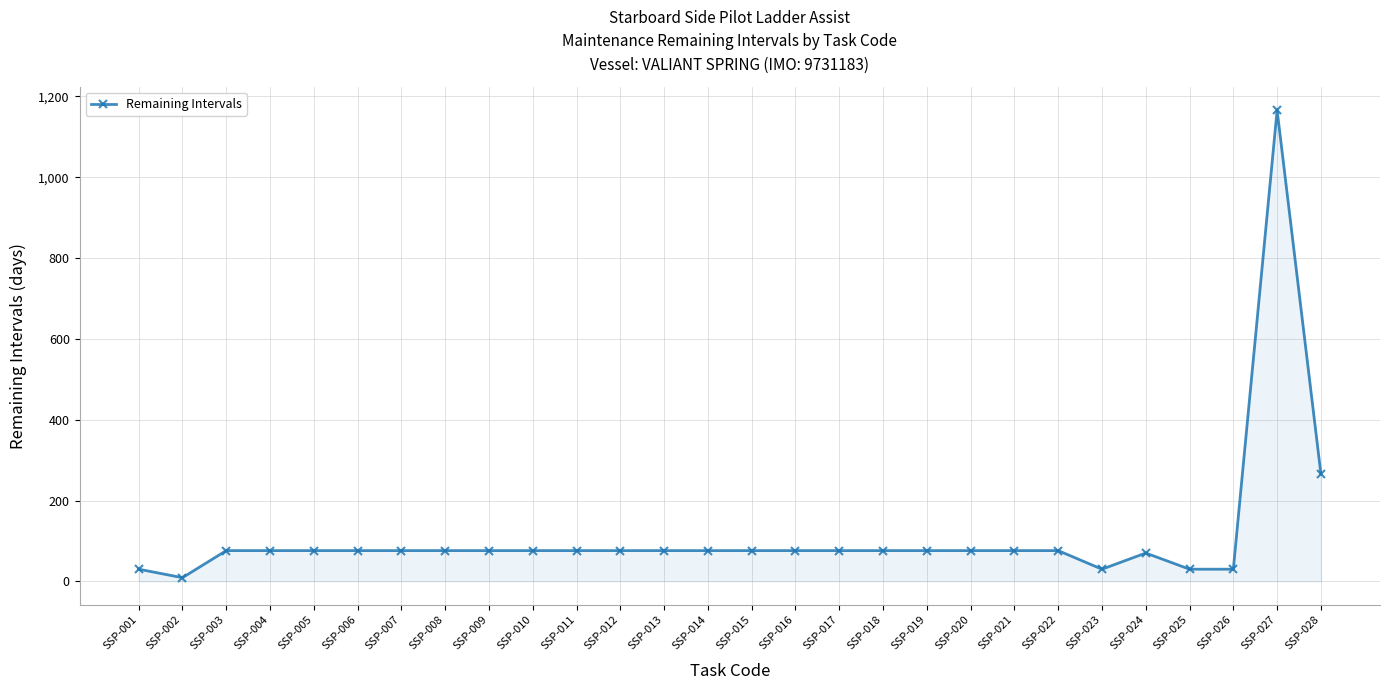

What is the greatest value displayed?

1166